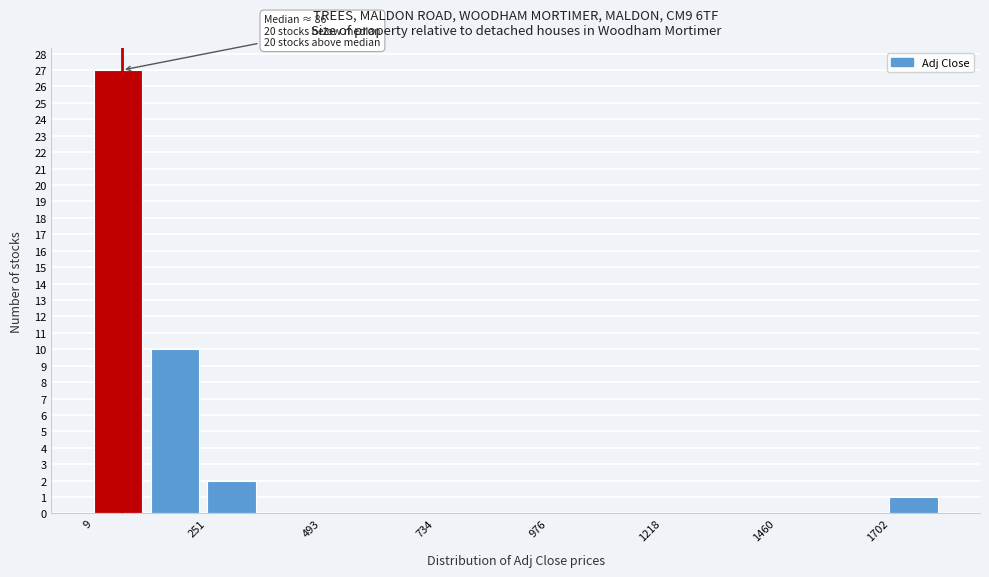

Read against the x-axis, roughly where is the centre of the tallest bar?

50